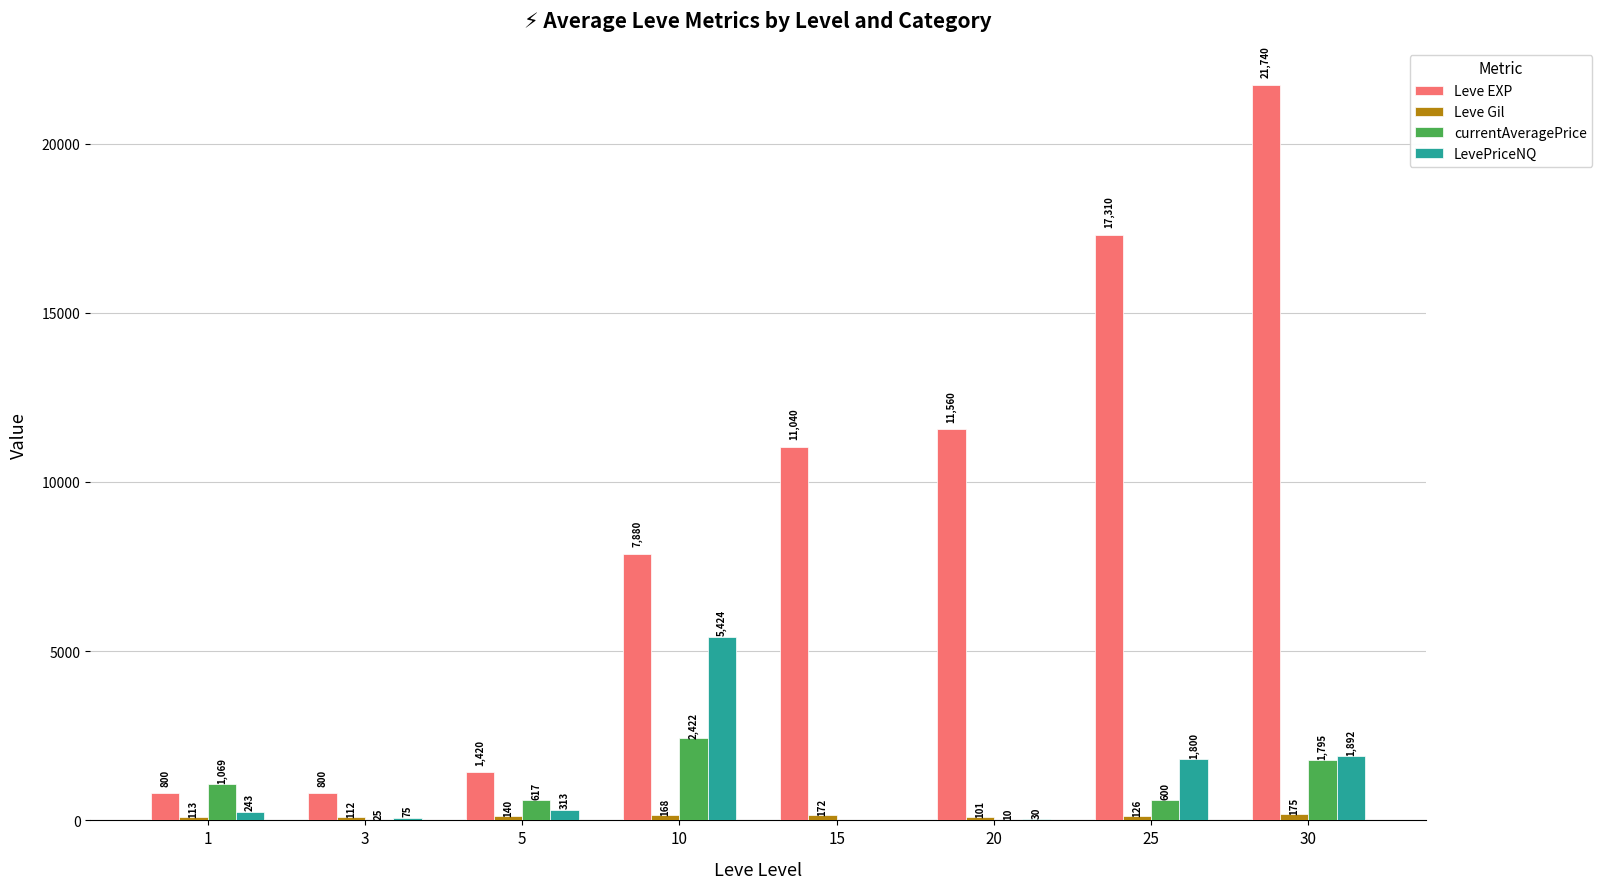

Which category has the highest value in the Leve EXP series?

30